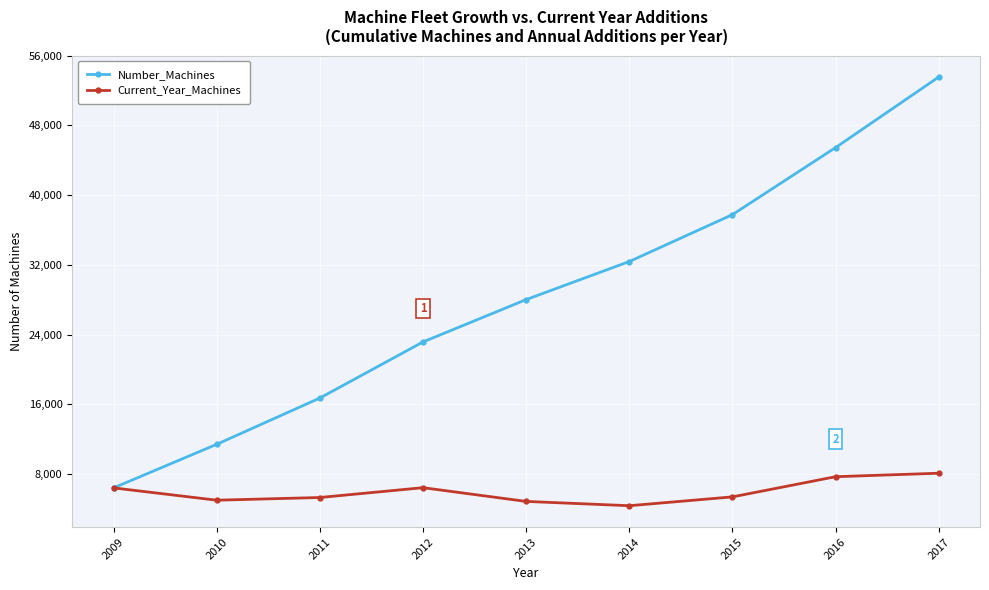

Is this an area chart (filled region under the line)?

No